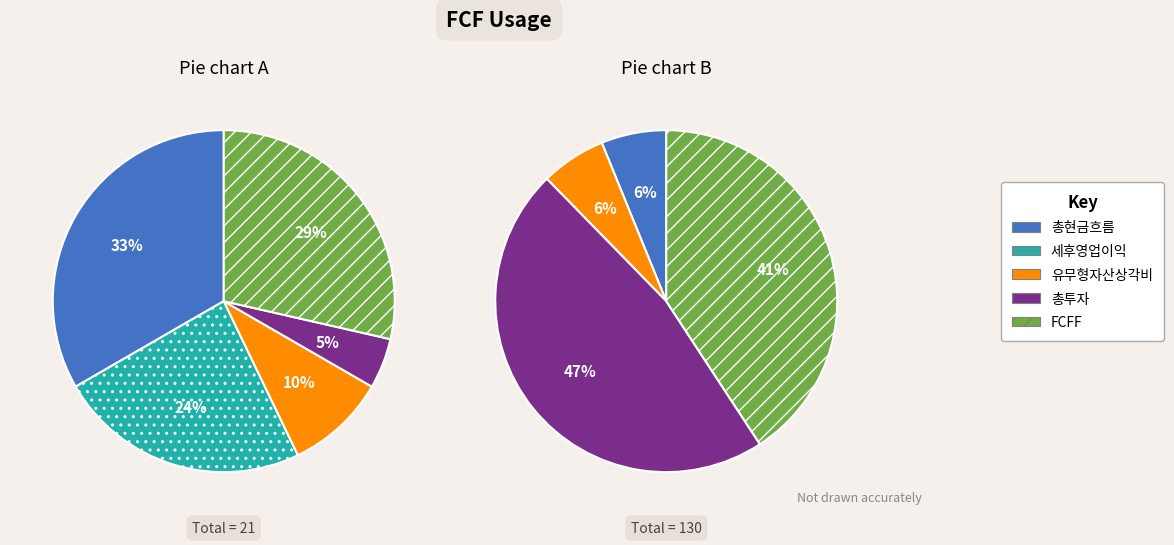

Is 총투자 the majority of the pie?

No